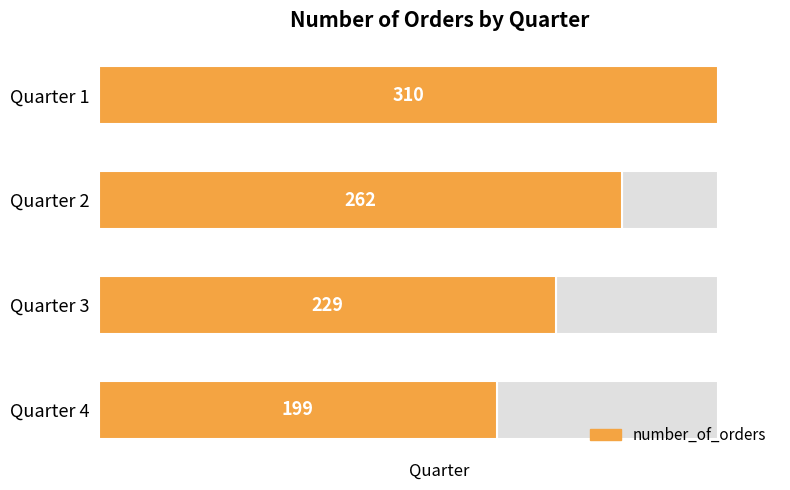

What is the difference between the values at 3 and 0?

111